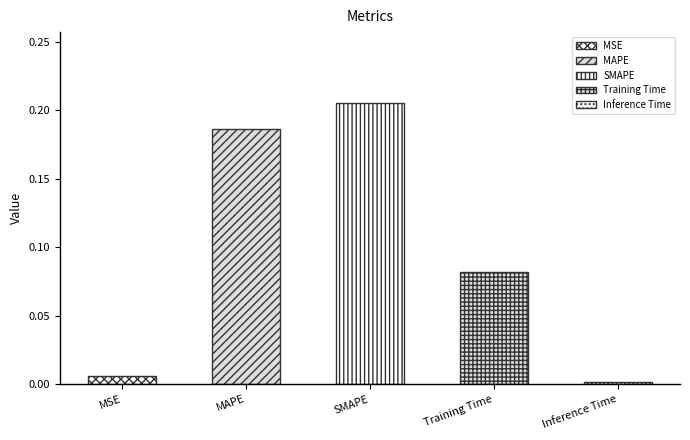

Rank the categories by value from highest to lowest.

SMAPE, MAPE, Training Time, MSE, Inference Time